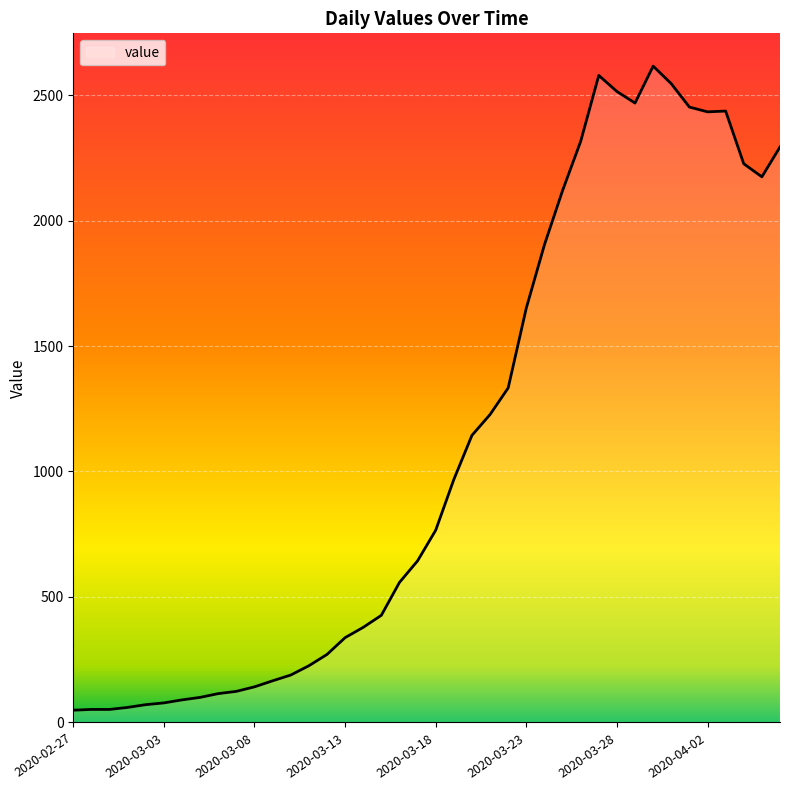

What is the greatest value displayed?

2615